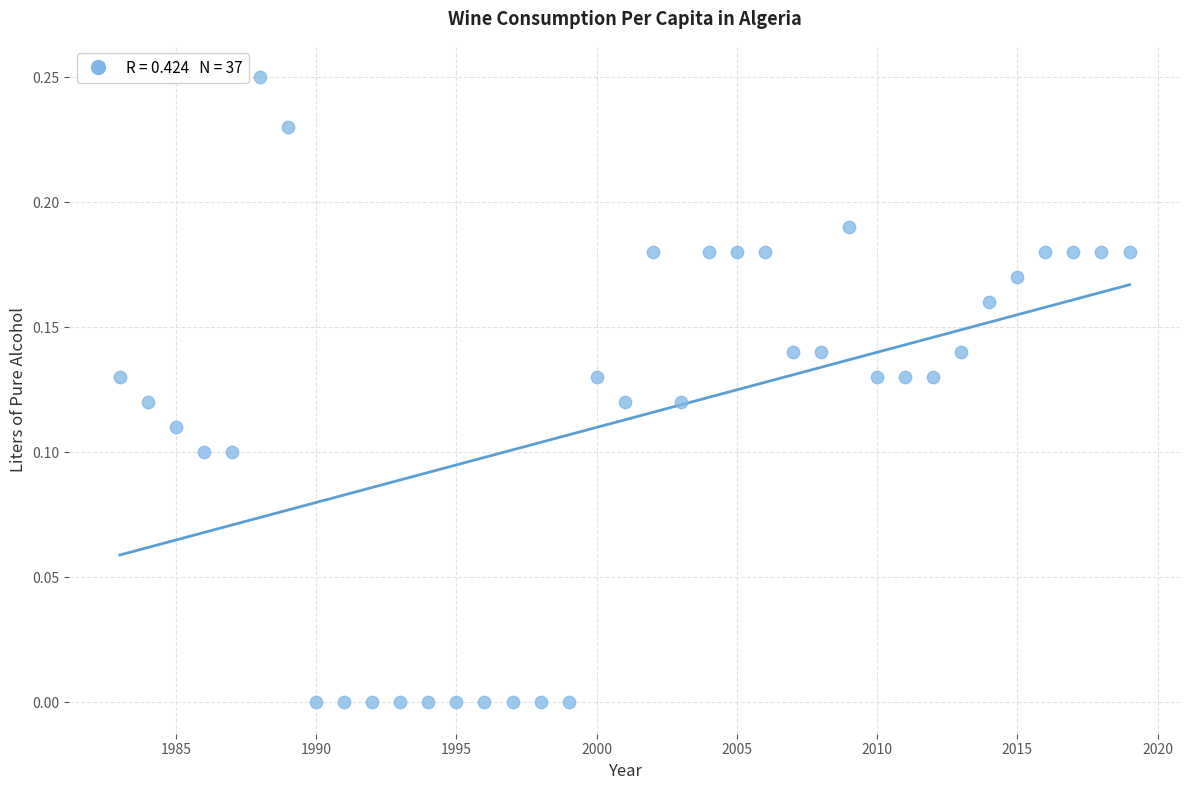

What is the range of X values (max minus min)?

36.0